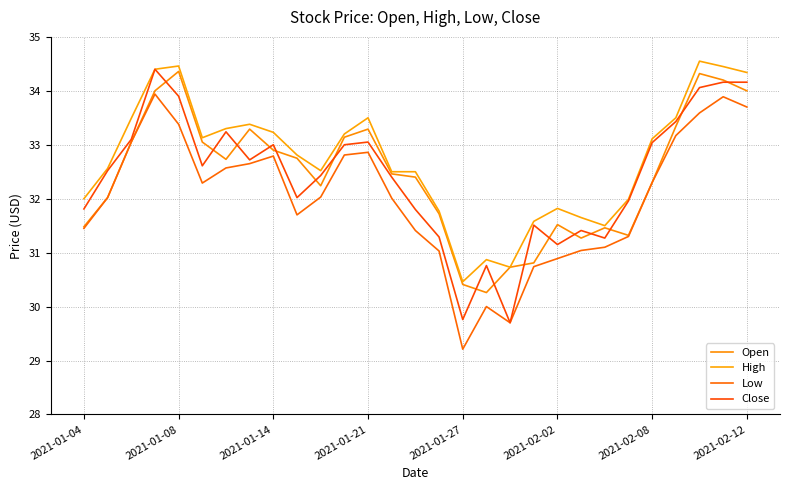

At which category does Open reach its first local peak?

2021-01-08